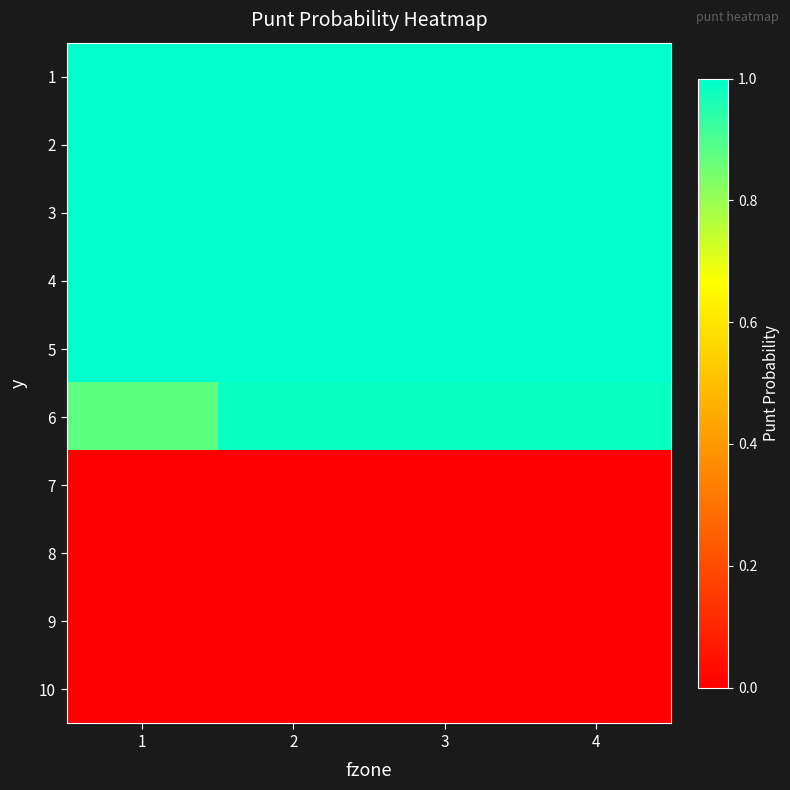

Reading left to right, transcribe all the data shown in this chart.

1: 1=1.0	2=1.0	3=1.0	4=1.0
2: 1=1.0	2=1.0	3=1.0	4=1.0
3: 1=1.0	2=1.0	3=1.0	4=1.0
4: 1=1.0	2=1.0	3=1.0	4=1.0
5: 1=1.0	2=1.0	3=1.0	4=1.0
6: 1=0.9	2=1.0	3=1.0	4=1.0
7: 1=0.0	2=0.0	3=0.0	4=0.0
8: 1=0.0	2=0.0	3=0.0	4=0.0
9: 1=0.0	2=0.0	3=0.0	4=0.0
10: 1=0.0	2=0.0	3=0.0	4=0.0